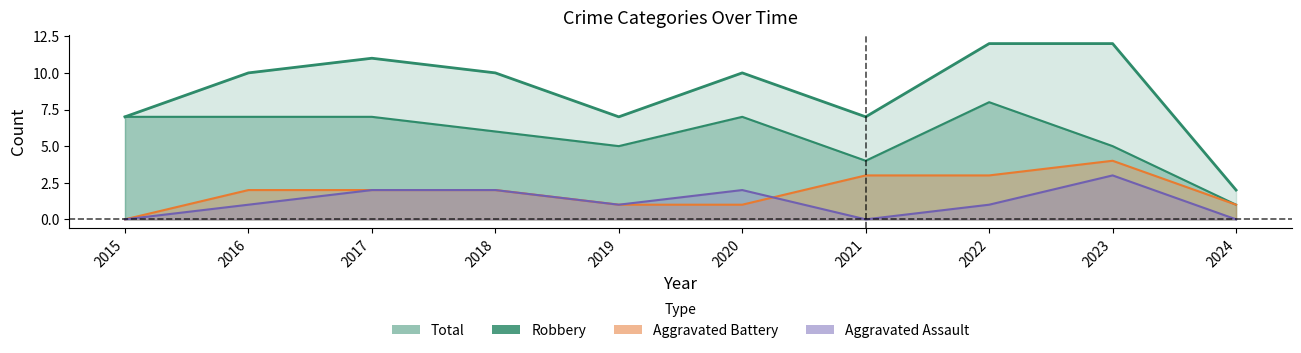

What is the difference between the highest and lowest values at 2019?

6